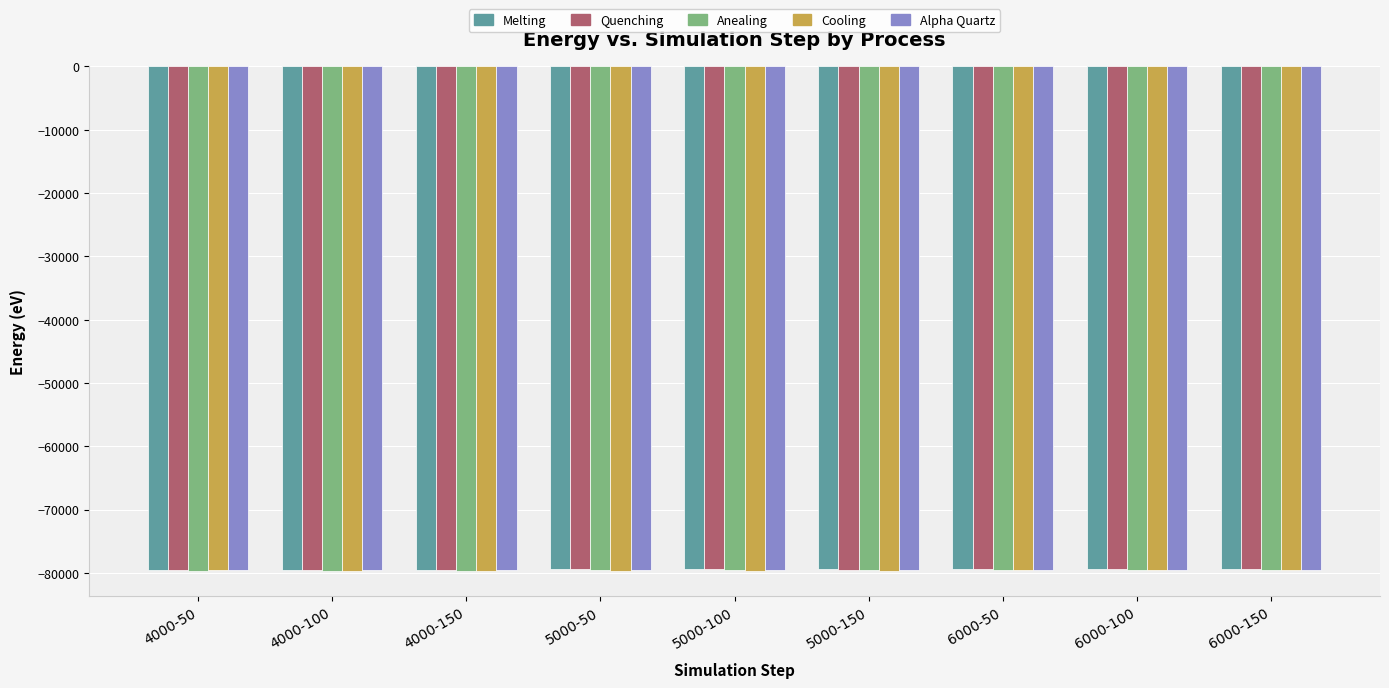

Count the number of categories in the chart.

9